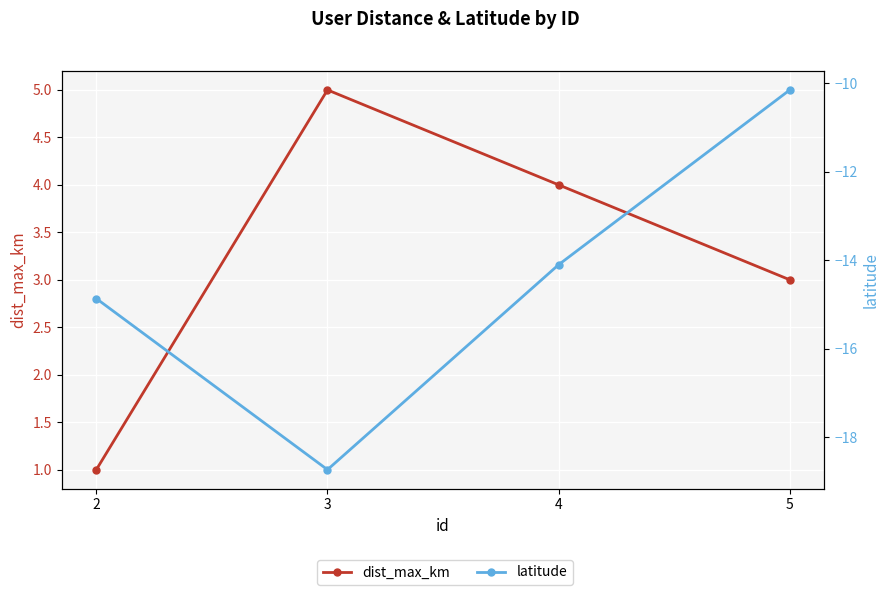

What are all the series names shown in the legend?

dist_max_km, latitude